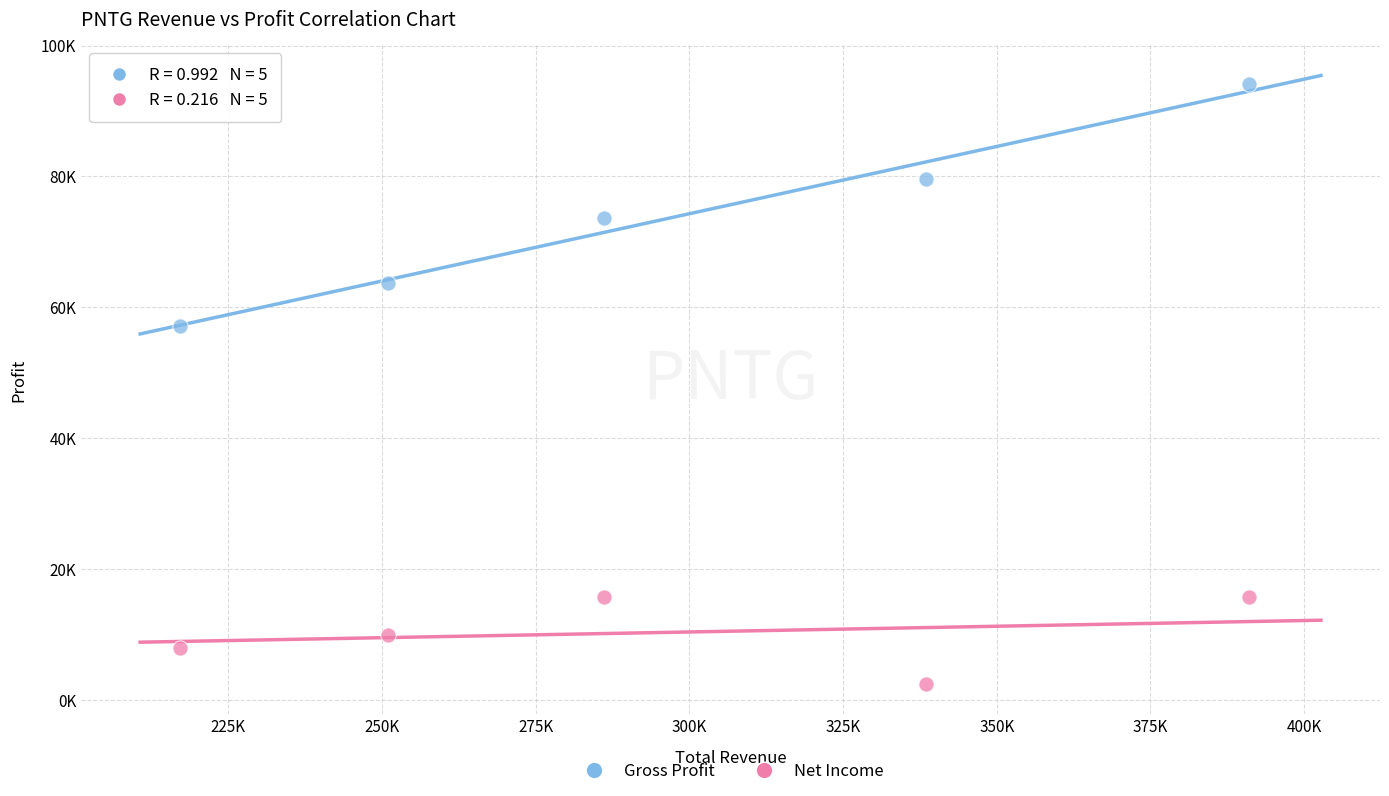

Which series has the widest spread of Y values?

Gross Profit